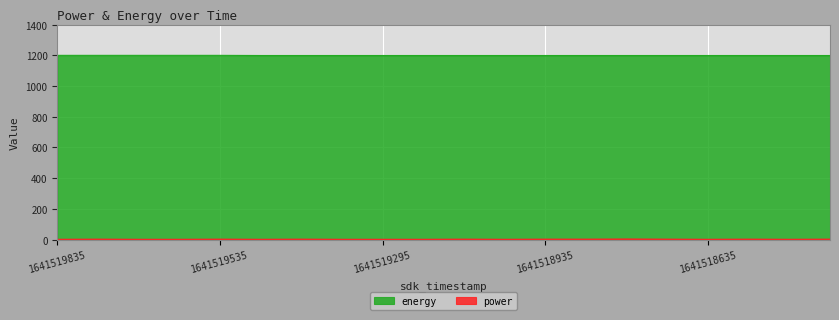

Which series has the widest spread of values?

power